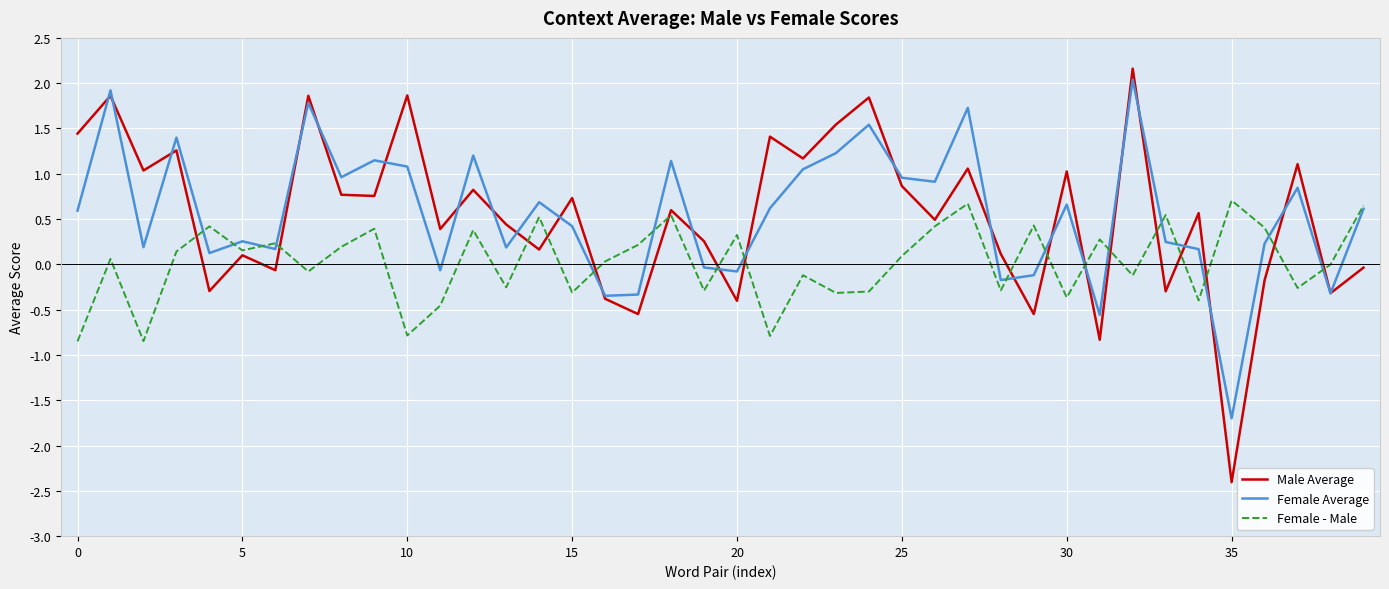

How many positive values does the Female Average series have?

30